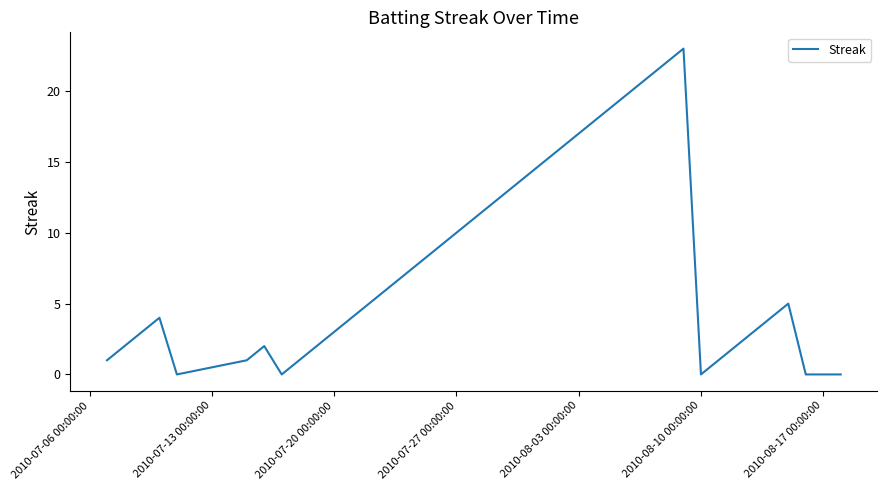

What is the greatest value displayed?

23